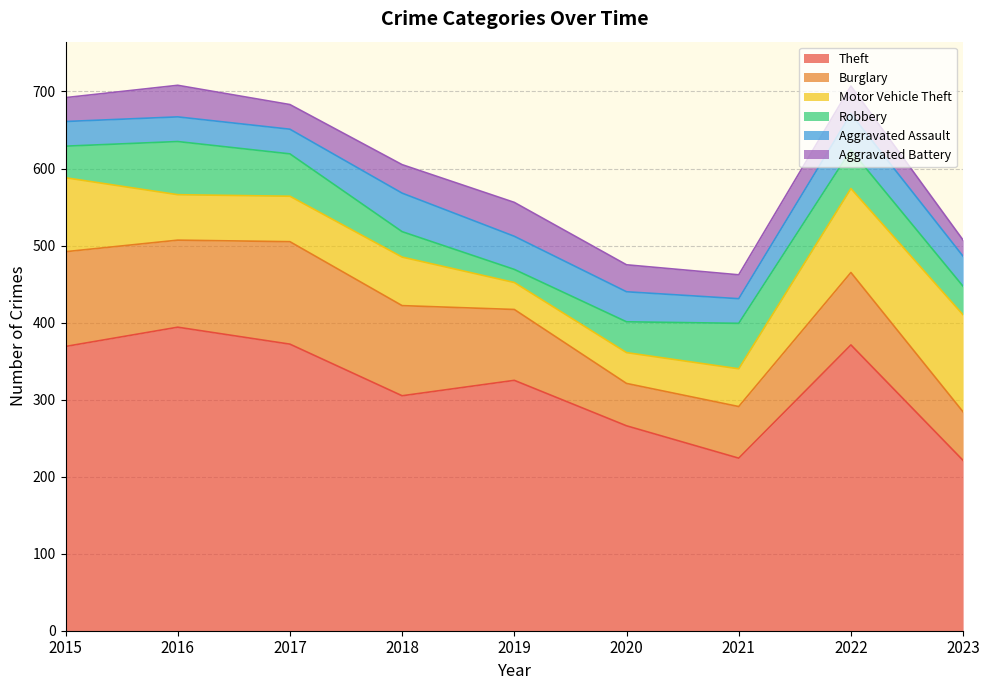

Reading left to right, extract all data points from this chart.

Theft: 369	394	372	305	325	266	224	371	221
Burglary: 123	113	133	117	92	55	67	94	63
Motor Vehicle Theft: 96	59	59	63	35	40	49	109	126
Robbery: 41	69	55	33	17	40	59	50	37
Aggravated Assault: 32	32	32	50	43	39	32	47	39
Aggravated Battery: 31	41	32	37	44	35	31	36	21